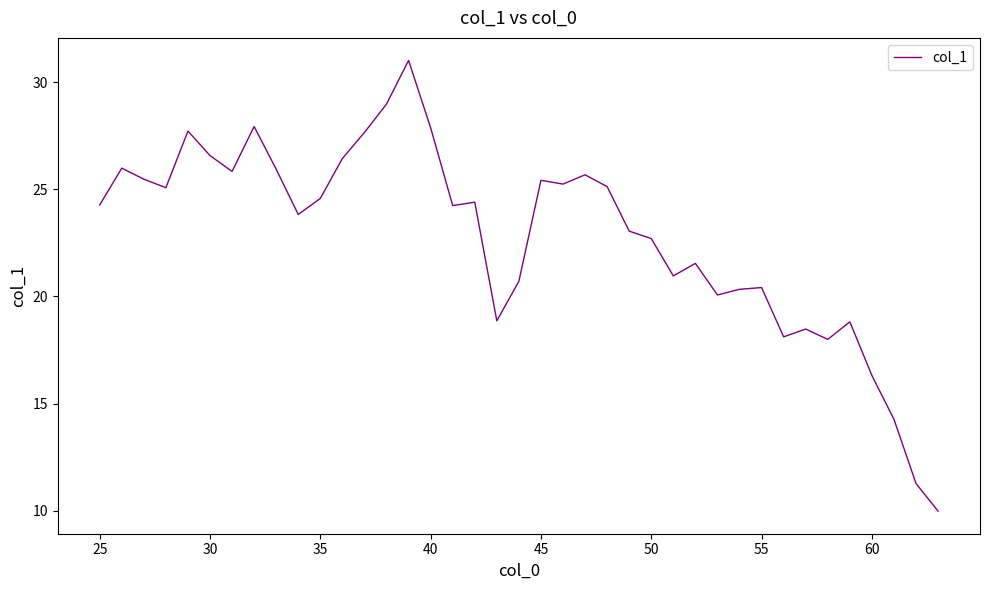

How many lines are shown in the chart?

1